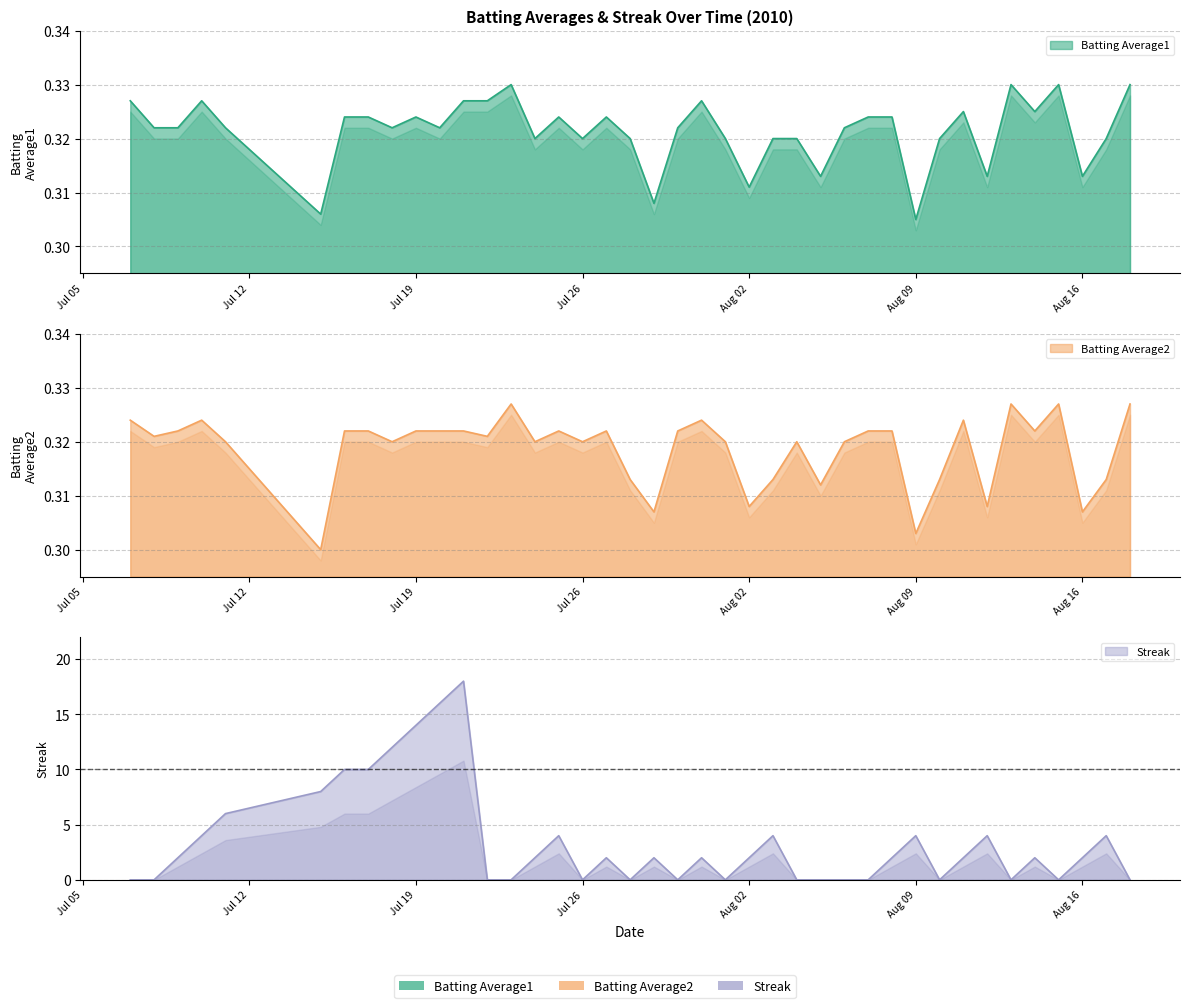

Reading left to right, transcribe all the data shown in this chart.

Batting Average1: 0.3	0.3	0.3	0.3	0.3	0.3	0.3	0.3	0.3	0.3	0.3	0.3	0.3	0.3	0.3	0.3	0.3	0.3	0.3	0.3	0.3	0.3	0.3	0.3	0.3	0.3	0.3	0.3	0.3	0.3	0.3	0.3	0.3	0.3	0.3	0.3	0.3	0.3	0.3	0.3
Batting Average2: 0.3	0.3	0.3	0.3	0.3	0.3	0.3	0.3	0.3	0.3	0.3	0.3	0.3	0.3	0.3	0.3	0.3	0.3	0.3	0.3	0.3	0.3	0.3	0.3	0.3	0.3	0.3	0.3	0.3	0.3	0.3	0.3	0.3	0.3	0.3	0.3	0.3	0.3	0.3	0.3
Streak: 0.0	0.0	2.0	4.0	6.0	8.0	10.0	10.0	12.0	14.0	16.0	18.0	0.0	0.0	2.0	4.0	0.0	2.0	0.0	2.0	0.0	2.0	0.0	2.0	4.0	0.0	0.0	0.0	0.0	2.0	4.0	0.0	2.0	4.0	0.0	2.0	0.0	2.0	4.0	0.0